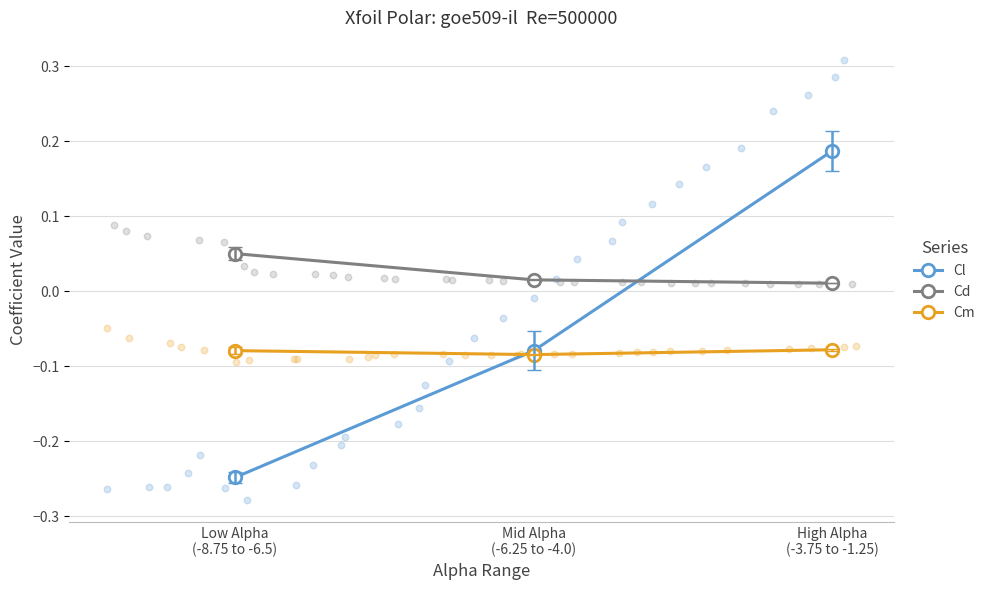

What is the total value across all series at High Alpha
(-3.75 to -1.25)?

0.1